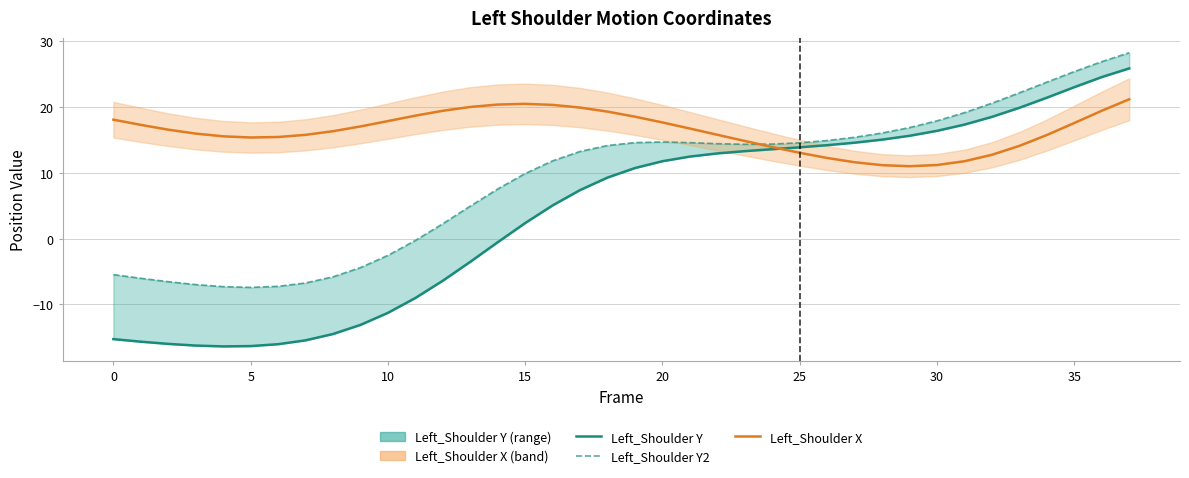

The Left_Shoulder Y2 series shows 24.4 at 30. True or false?

False